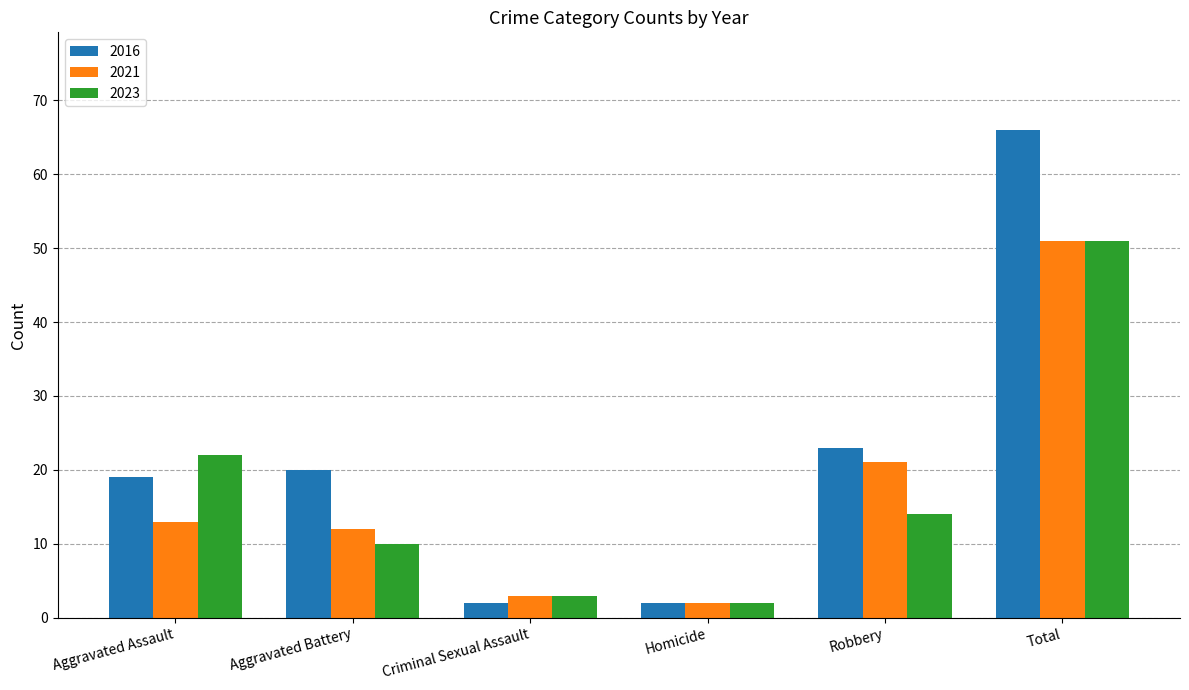

What is the maximum value for 2016?

66